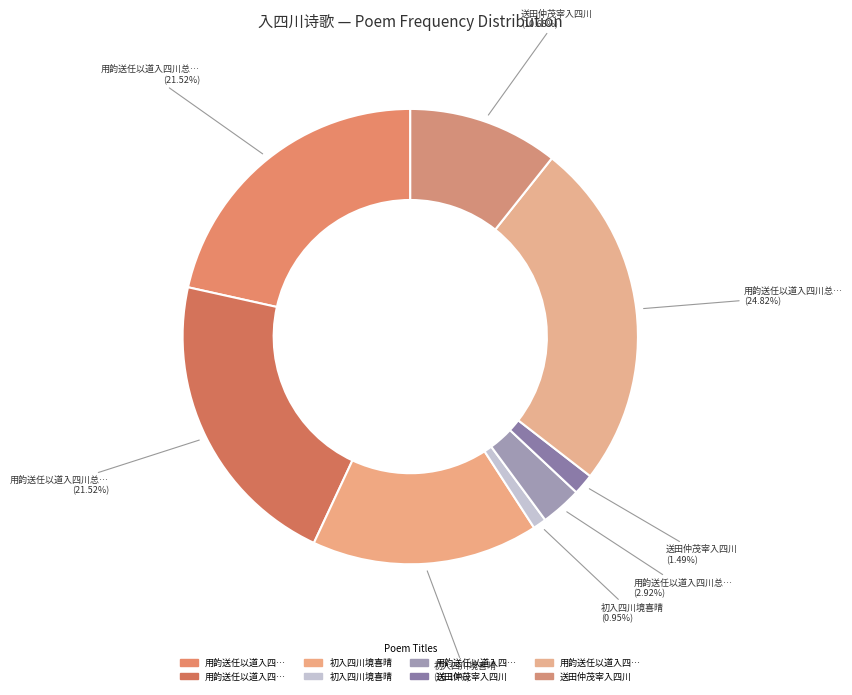

Rank the categories by value from lowest to highest.

初入四川境喜晴, 送田仲茂宰入四川, 用韵送任以道入四川总领幕府, 送田仲茂宰入四川, 初入四川境喜晴, 用韵送任以道入四川总领幕府二首 其二, 用韵送任以道入四川总领幕府二首 其一, 用韵送任以道入四川总领幕府二首